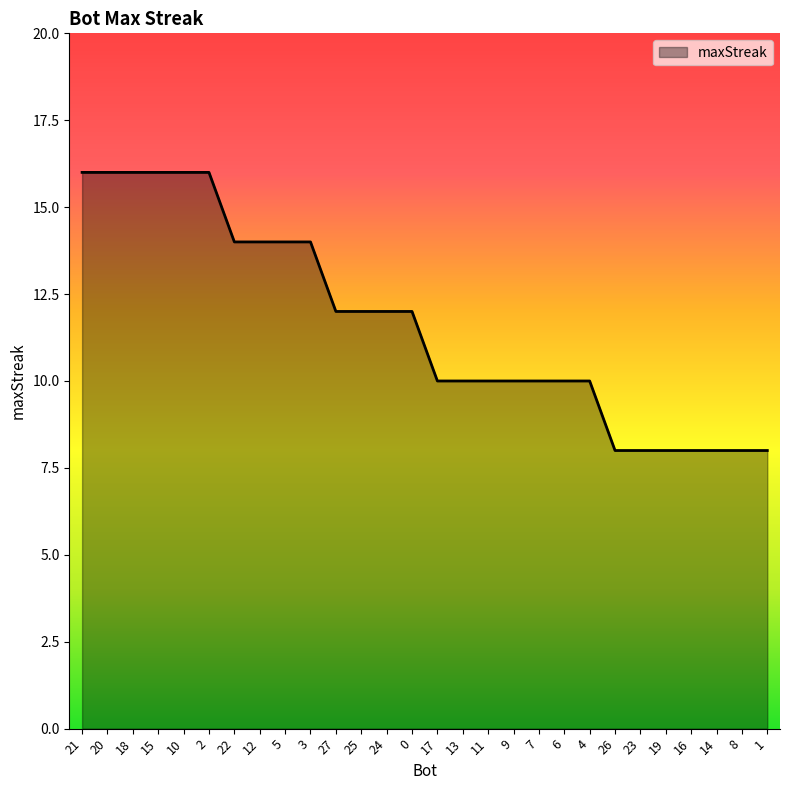

What is the difference between the maximum and minimum values?

8